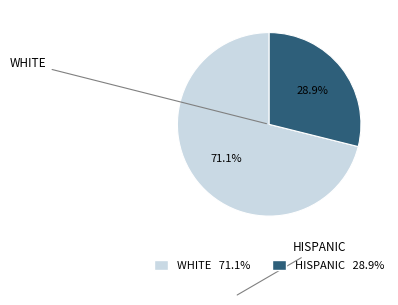

Count the number of slices in the pie.

2